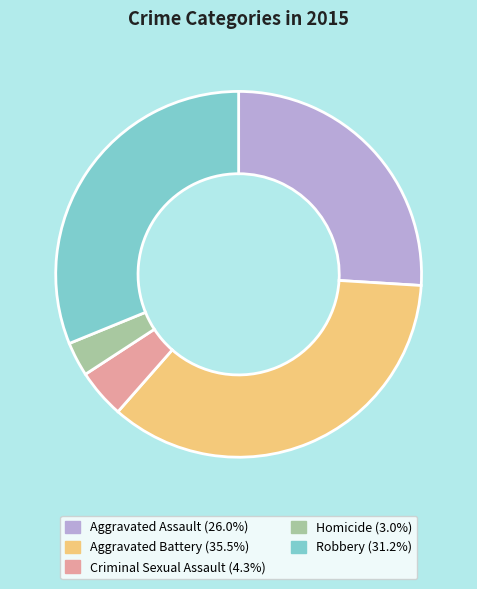

Which category has the smallest portion of the pie?

Homicide